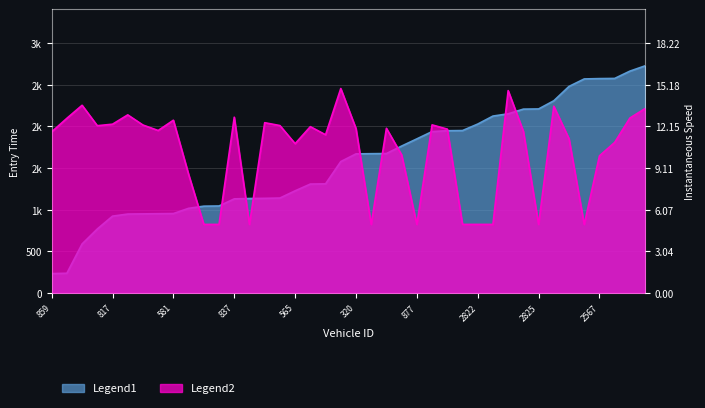

Reading left to right, what are all the values shown in this chart?

Legend1 (entry): 232.6	236.6	588.4	768.3	922.5	947.7	949.8	951.8	953.8	1016.4	1042.3	1044.5	1130.0	1134.3	1136.3	1140.0	1226.6	1307.8	1310.4	1577.9	1670.3	1672.6	1674.5	1764.4	1850.7	1938.2	1948.4	1950.5	2028.4	2124.4	2151.4	2207.9	2210.1	2308.1	2480.6	2570.5	2574.6	2576.5	2664.2	2727.8
Legend2 (instspeed): 1934.7	2097.7	2254.2	2008.8	2026.9	2138.9	2017.1	1951.2	2074.7	1424.3	823.3	823.3	2110.9	823.3	2045.0	2010.5	1793.1	1997.3	1900.1	2455.0	1974.2	823.3	1977.5	1658.1	823.3	2018.7	1967.7	823.3	823.3	823.3	2430.3	1941.3	823.3	2242.6	1852.4	823.3	1646.6	1807.9	2101.0	2214.6